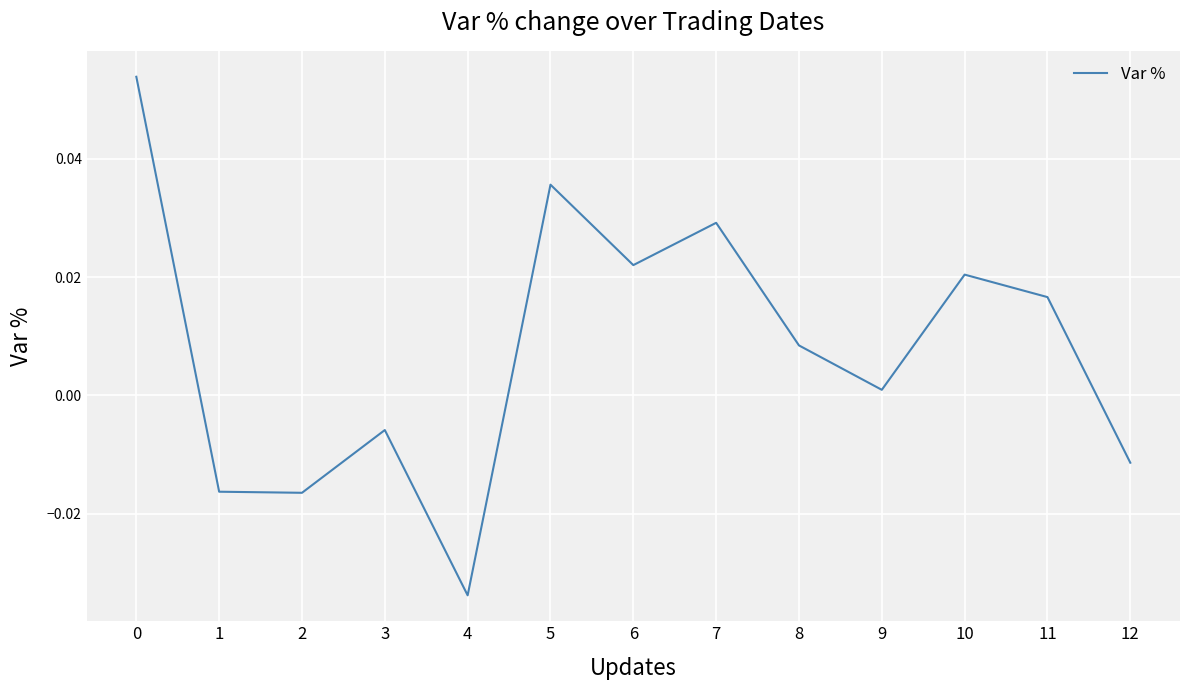

How many values are below zero?

5